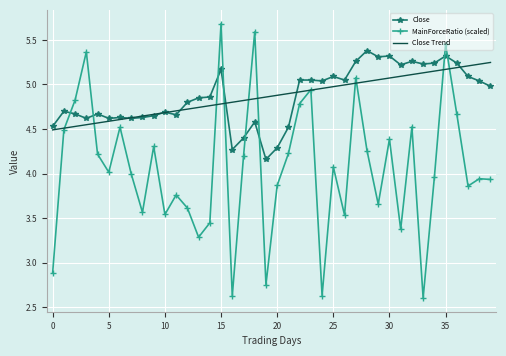

Which series has the largest range (max minus min)?

MainForceRatio (scaled)